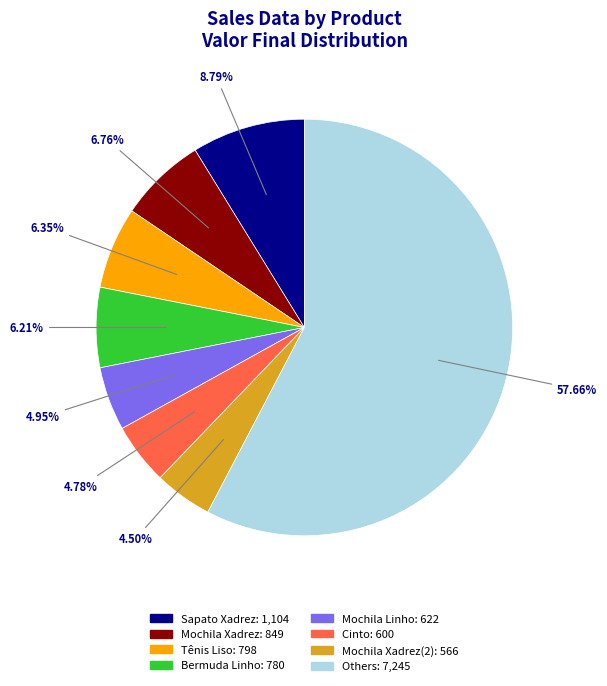

Does any single category account for the majority?

Yes